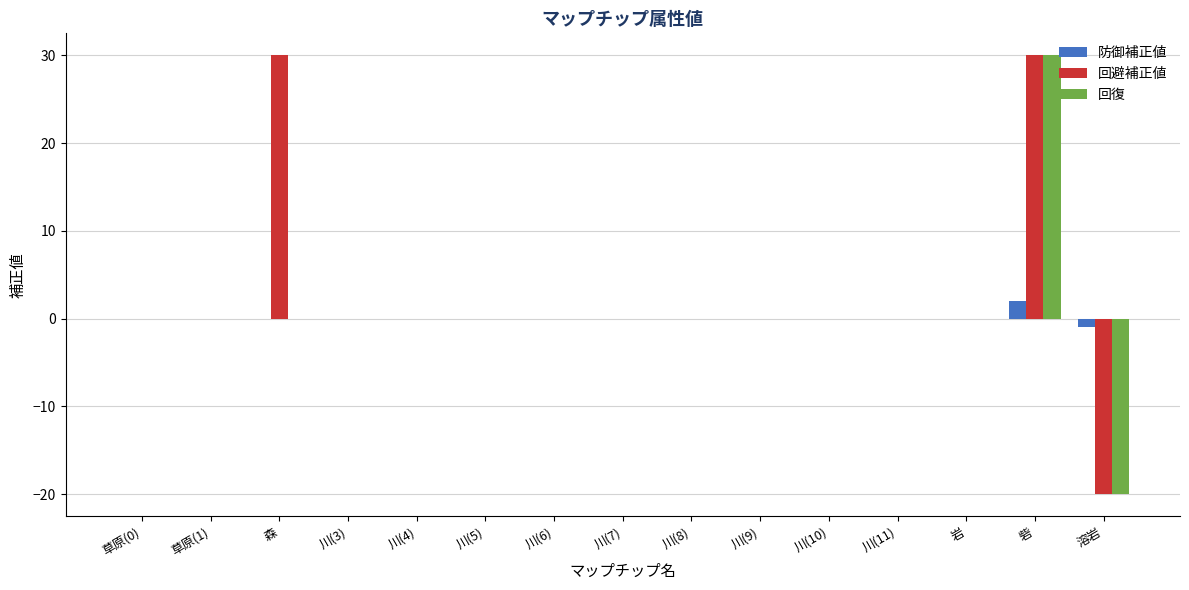

At which category is the sum across all series the highest?

砦